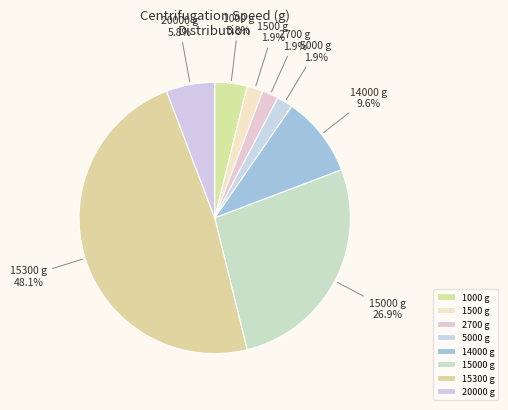

Do 15300 g and 15000 g together represent more than half of the pie?

Yes